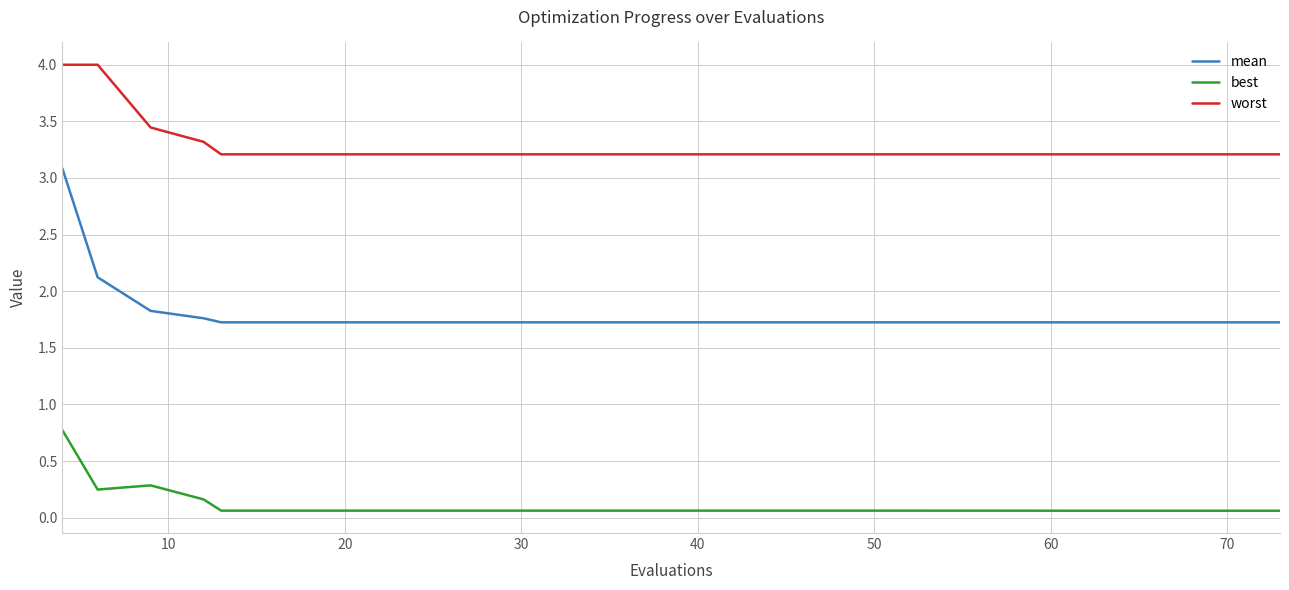

Rank the series by their maximum value, from highest to lowest.

worst, mean, best